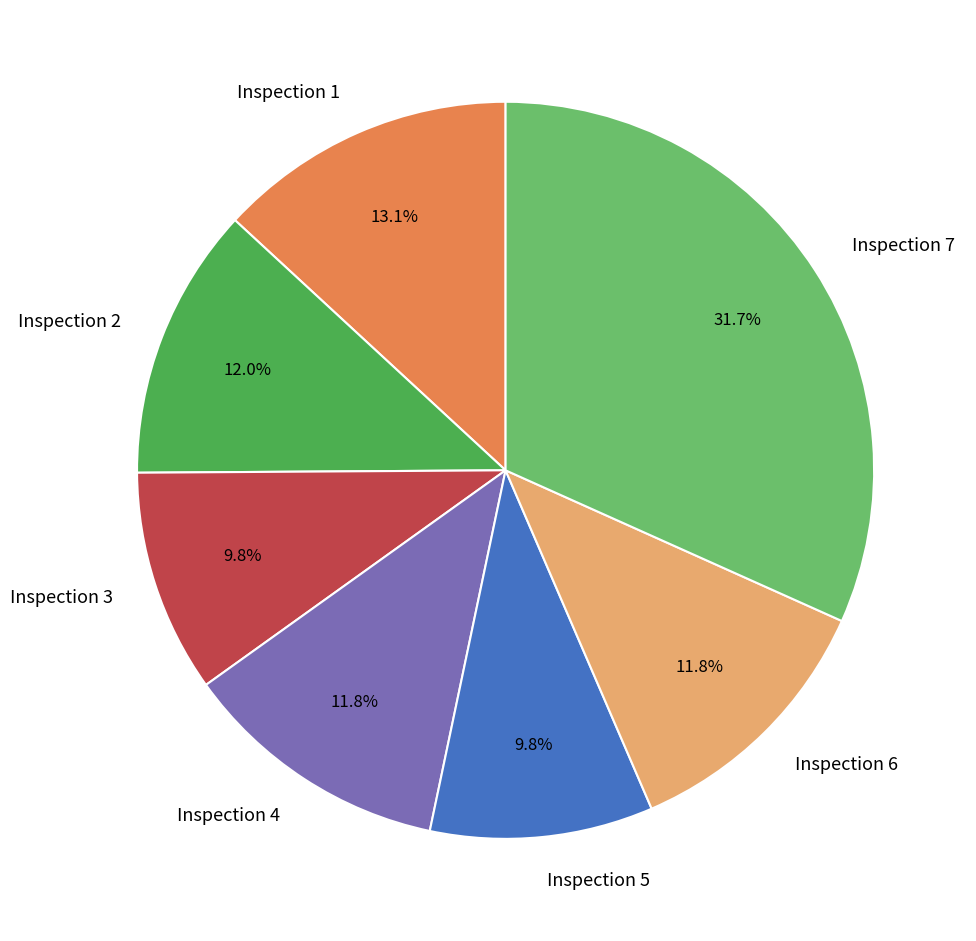

Is there any slice that represents more than half of the pie?

No